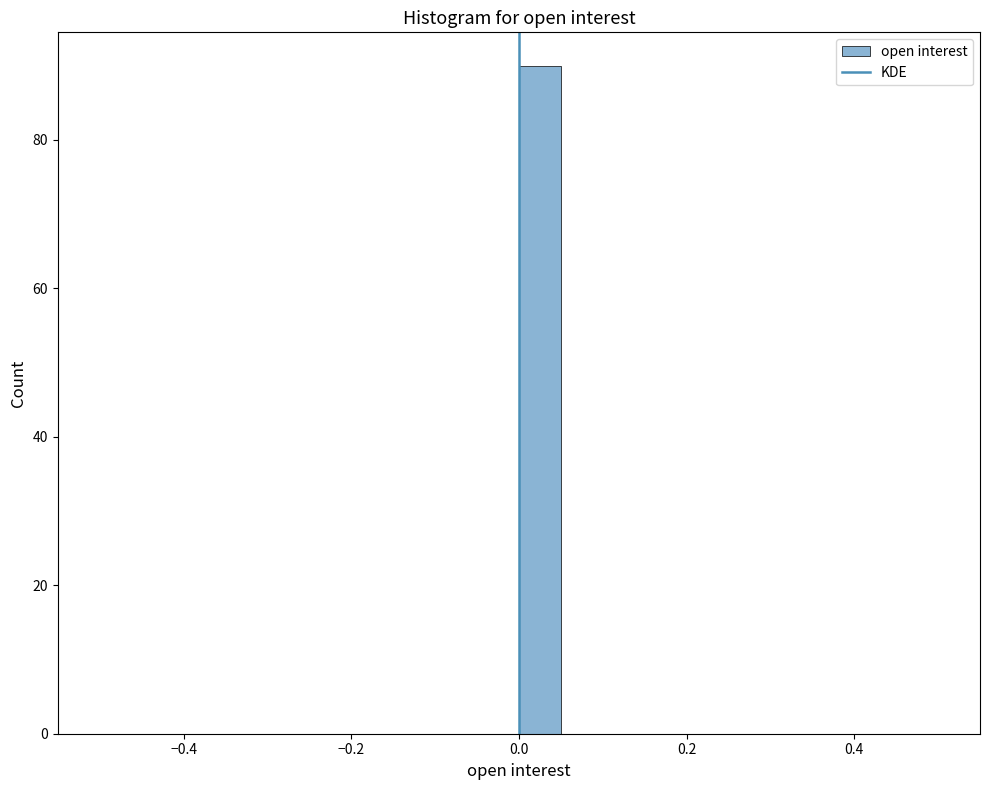

Read against the x-axis, roughly where is the centre of the tallest bar?

0.02